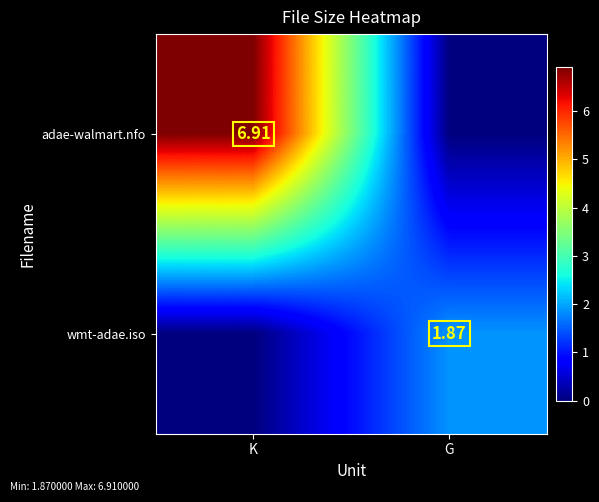

Count the number of categories in the chart.

2